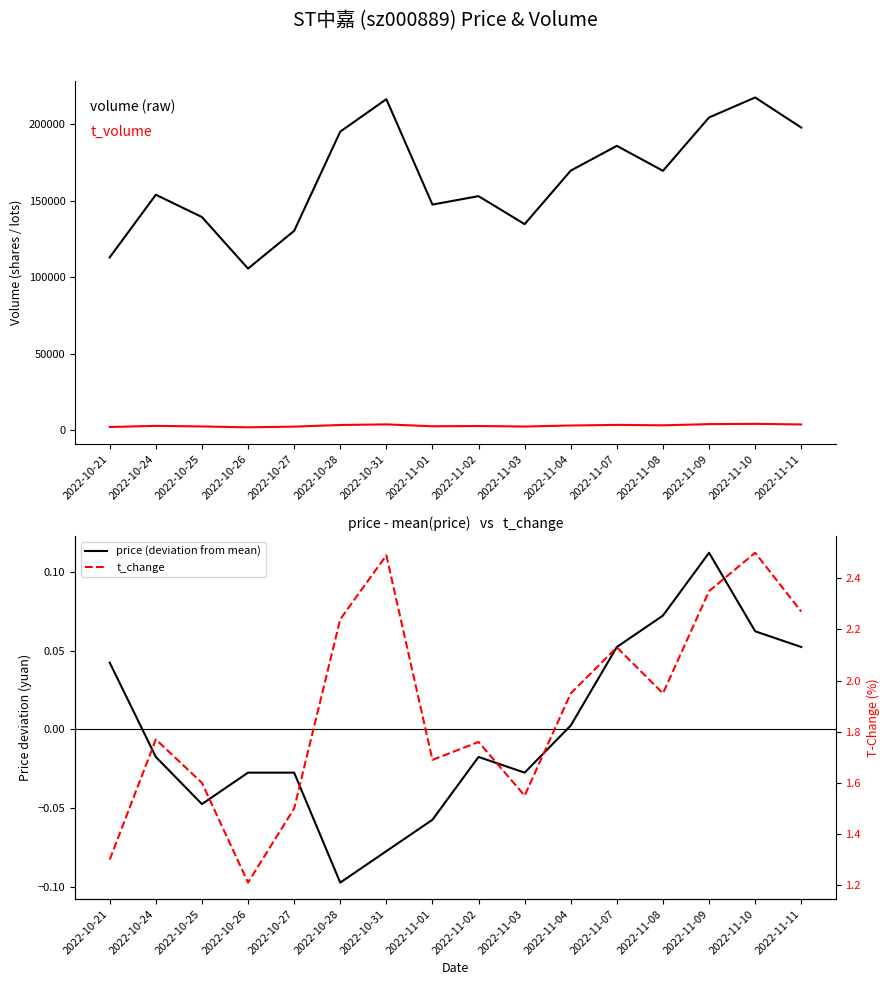

What is the lowest value of the price (deviation from mean) series?

-0.1